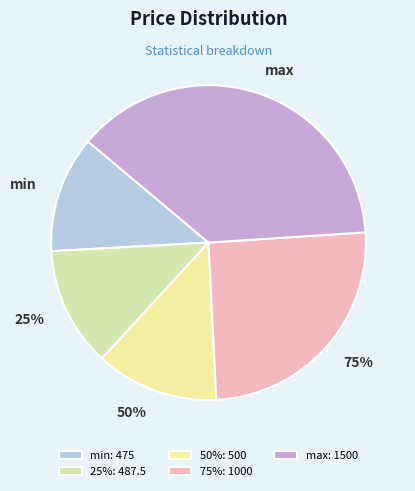

Is it true that max is 38% of the pie?

True